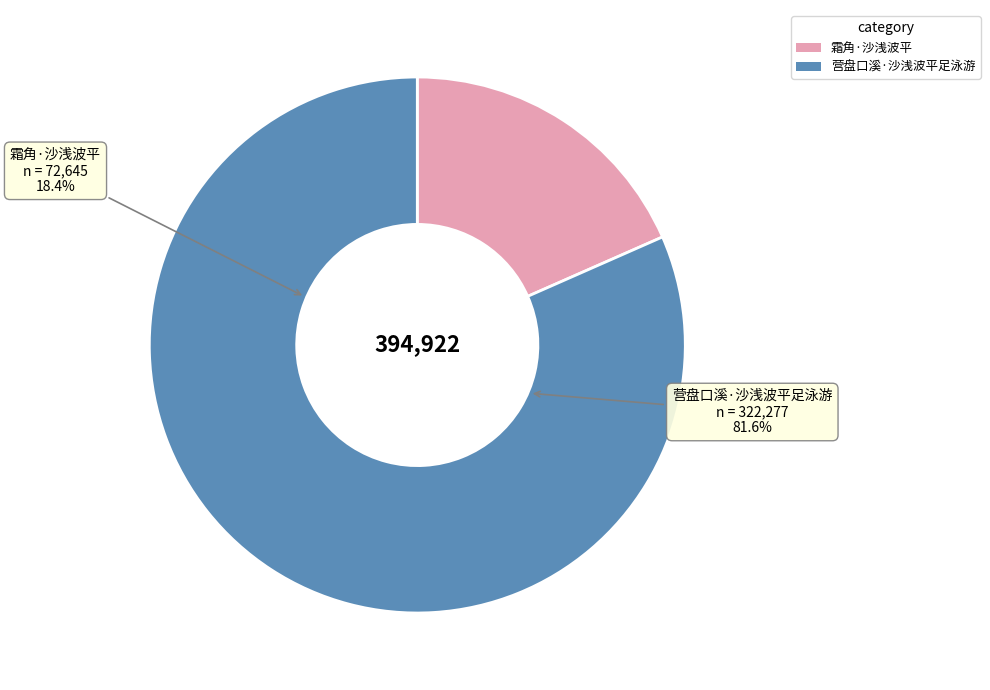

Rank the categories by value from lowest to highest.

霜角·沙浅波平, 营盘口溪·沙浅波平足泳游